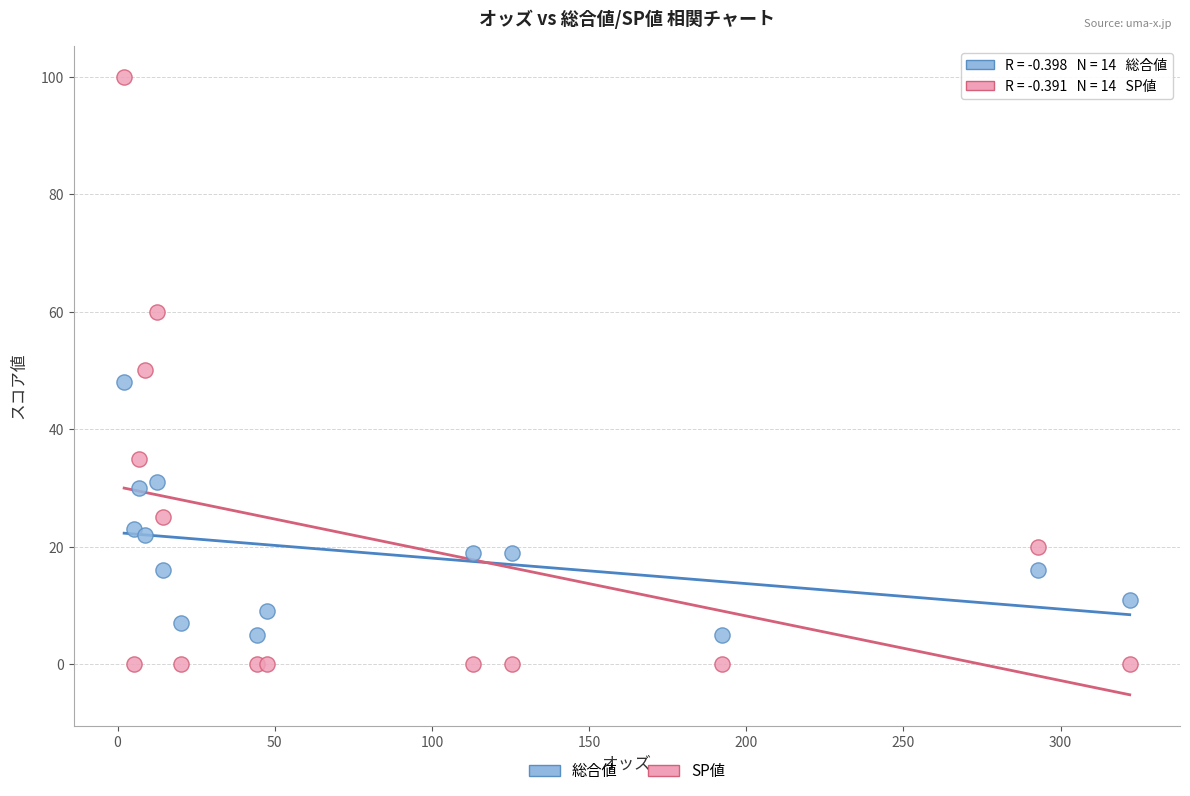

Which series contains the lowest Y value?

SP値